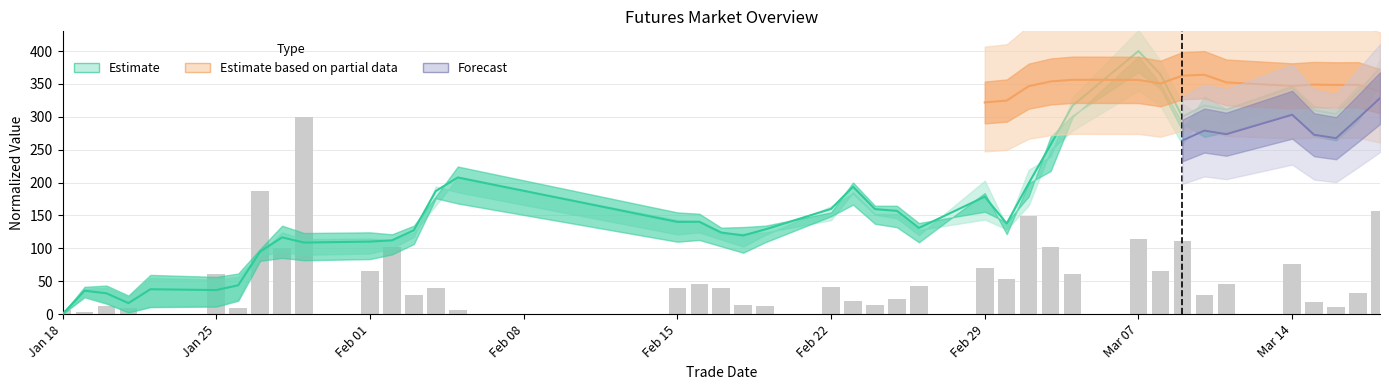

What is the sum of all low values?

7175.2